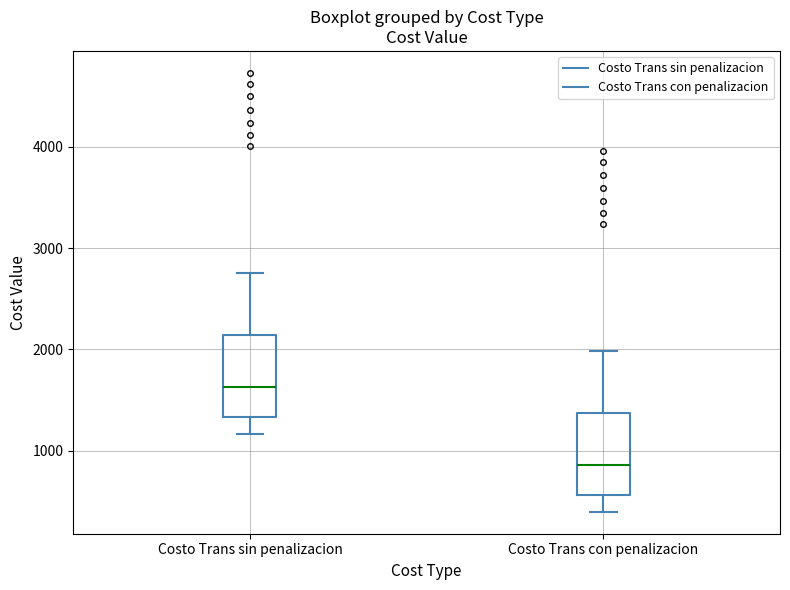

Reading left to right, read every box against the y-axis: the position of its median line, the range the box covers, and the ends of its whiskers. The values are not printed on the chart, so give them approximately, as read against the axis.

Costo Trans sin penalizacion: median 1600, box 1300 to 2100, whiskers 1200 to 2800
Costo Trans con penalizacion: median 900, box 600 to 1400, whiskers 400 to 2000